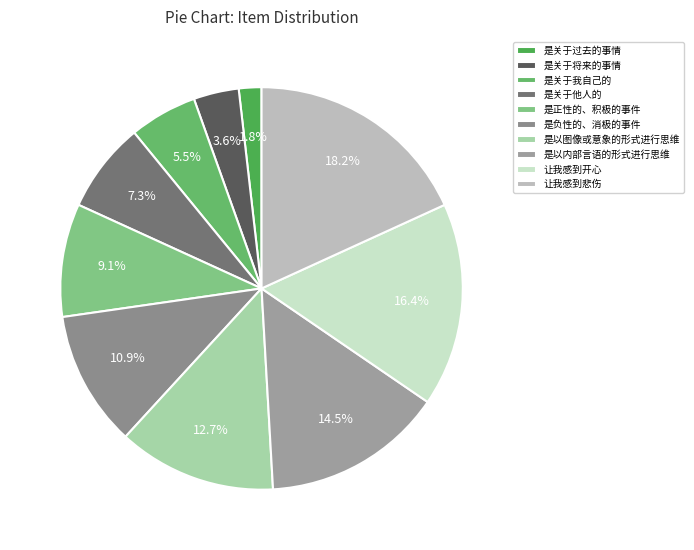

What is the smallest slice in the pie chart?

是关于过去的事情